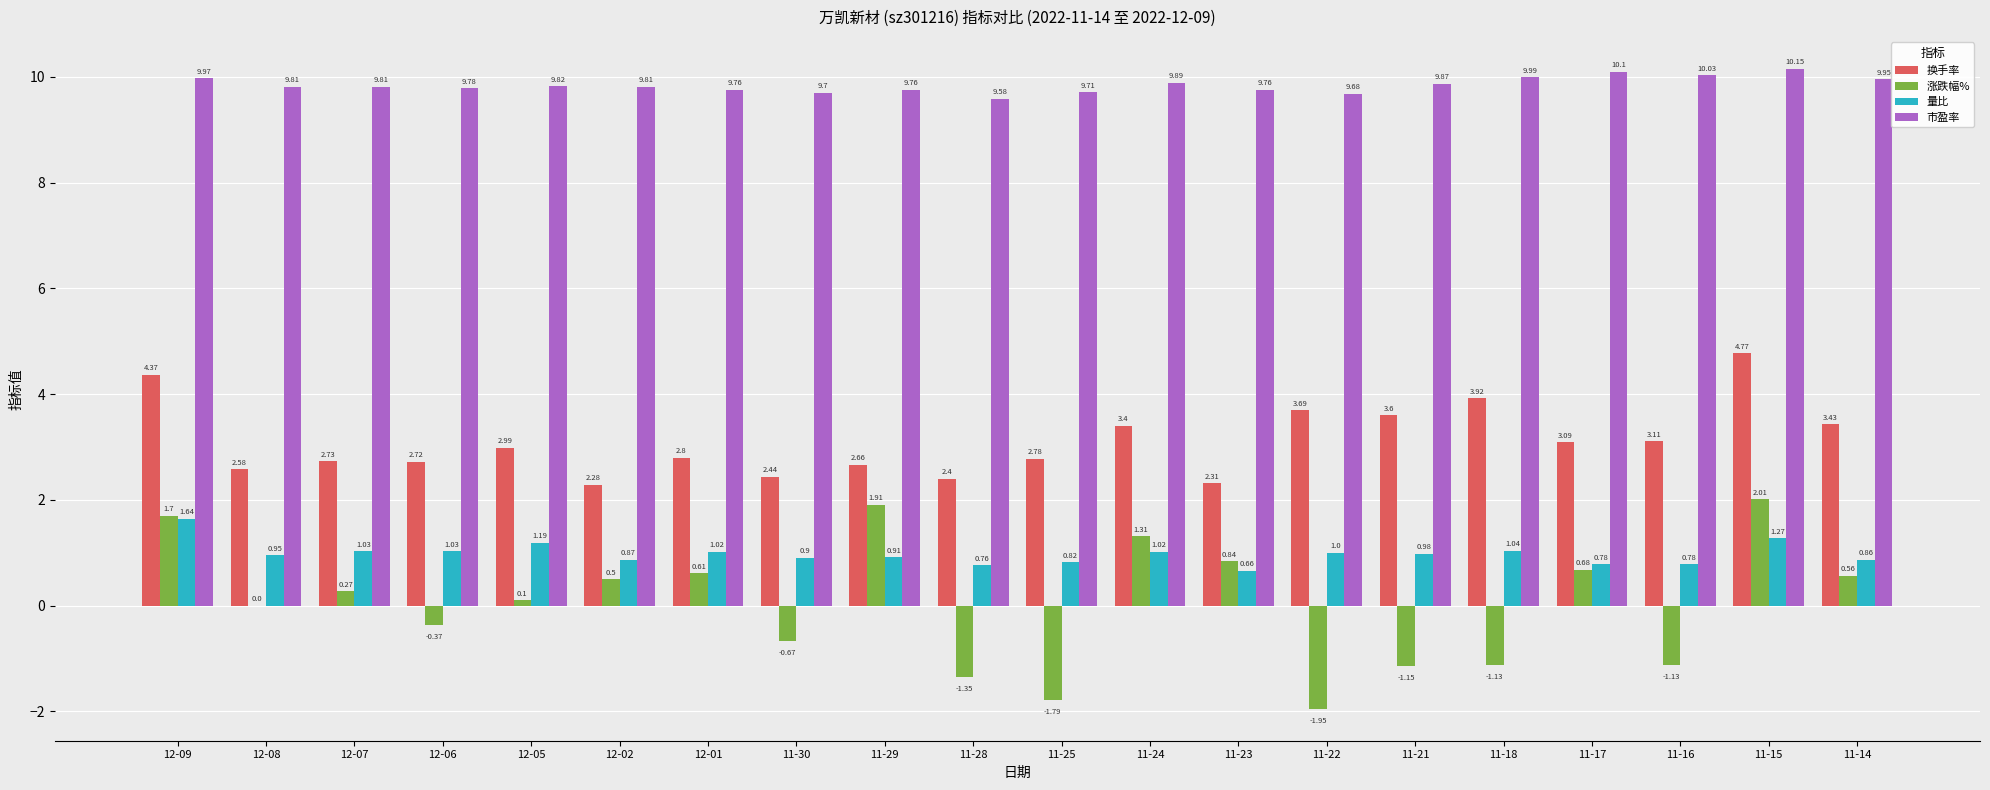

Between 12-05 and 11-14, which series saw the biggest shift?

涨跌幅%